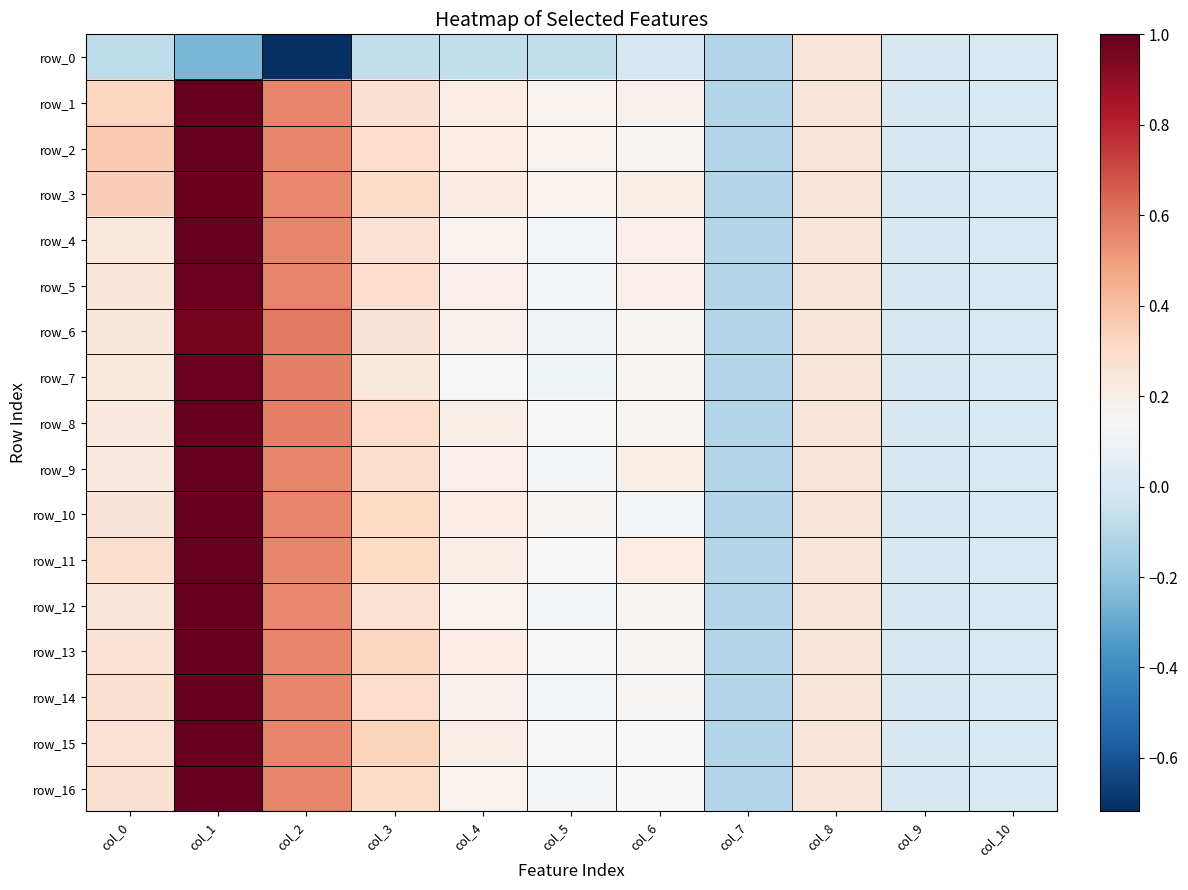

Reading right to left, list all the values displayed in this chart.

row_0: 0.0	0.0	0.2	-0.1	-0.0	-0.1	-0.1	-0.1	-0.7	-0.2	-0.1
row_1: 0.0	0.0	0.2	-0.1	0.2	0.2	0.2	0.3	0.6	1.0	0.3
row_2: 0.0	0.0	0.2	-0.1	0.2	0.2	0.2	0.3	0.6	1.0	0.4
row_3: 0.0	0.0	0.2	-0.1	0.2	0.2	0.2	0.3	0.6	1.0	0.4
row_4: 0.0	0.0	0.2	-0.1	0.2	0.1	0.2	0.3	0.6	1.0	0.2
row_5: 0.0	0.0	0.2	-0.1	0.2	0.1	0.2	0.3	0.6	1.0	0.2
row_6: 0.0	0.0	0.2	-0.1	0.2	0.1	0.2	0.3	0.6	1.0	0.2
row_7: 0.0	0.0	0.2	-0.1	0.2	0.1	0.1	0.2	0.6	1.0	0.2
row_8: 0.0	0.0	0.2	-0.1	0.2	0.1	0.2	0.3	0.6	1.0	0.2
row_9: 0.0	0.0	0.2	-0.1	0.2	0.1	0.2	0.3	0.6	1.0	0.2
row_10: 0.0	0.0	0.2	-0.1	0.1	0.1	0.2	0.3	0.6	1.0	0.3
row_11: 0.0	0.0	0.2	-0.1	0.2	0.1	0.2	0.3	0.6	1.0	0.3
row_12: 0.0	0.0	0.2	-0.1	0.2	0.1	0.2	0.3	0.6	1.0	0.2
row_13: 0.0	0.0	0.2	-0.1	0.2	0.1	0.2	0.3	0.6	1.0	0.3
row_14: 0.0	0.0	0.2	-0.1	0.1	0.1	0.2	0.3	0.6	1.0	0.3
row_15: 0.0	0.0	0.2	-0.1	0.1	0.1	0.2	0.3	0.6	1.0	0.3
row_16: 0.0	0.0	0.2	-0.1	0.1	0.1	0.2	0.3	0.6	1.0	0.3